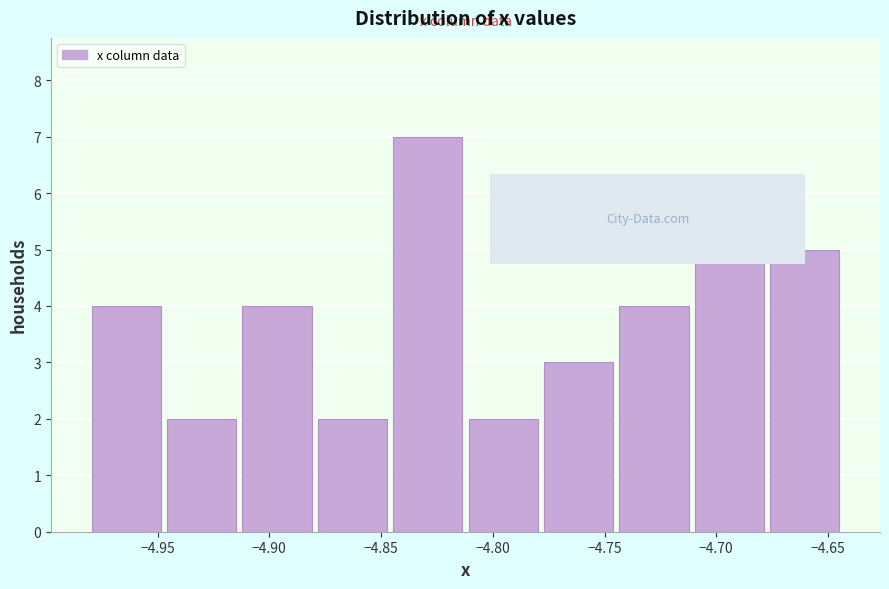

What is the height of the bar covering -4.745 to -4.710 on the x-axis? Neither the bar edges nor the heights are printed on the chart, so give them approximately, as read against the axes.

4